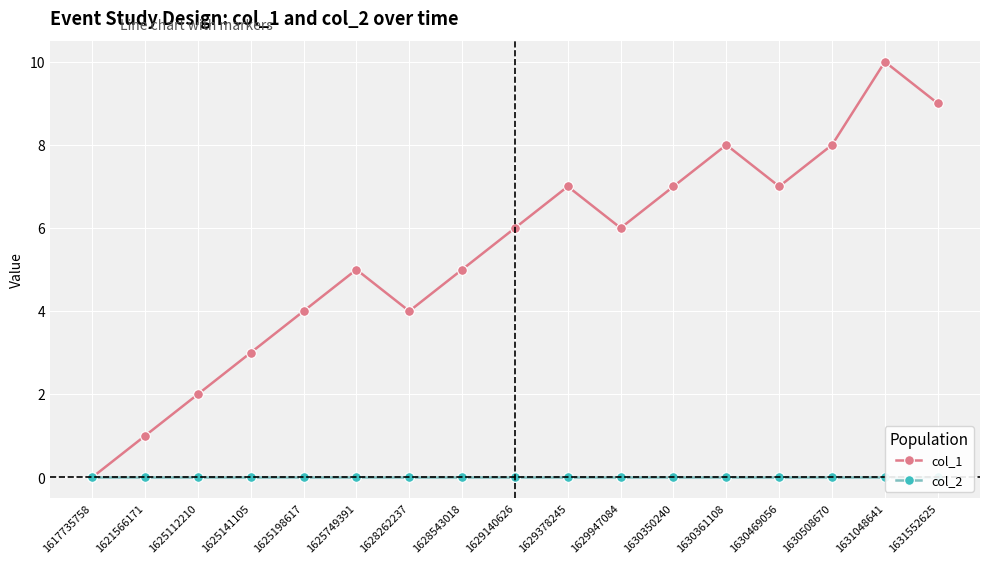

What is the value of the col_1 point at the 2nd from the left?

1